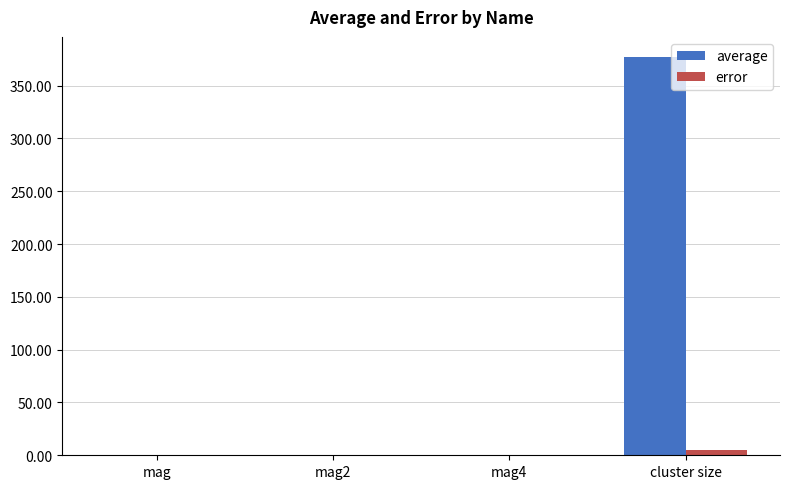

The value of error at mag2 is 0.0. True or false?

True